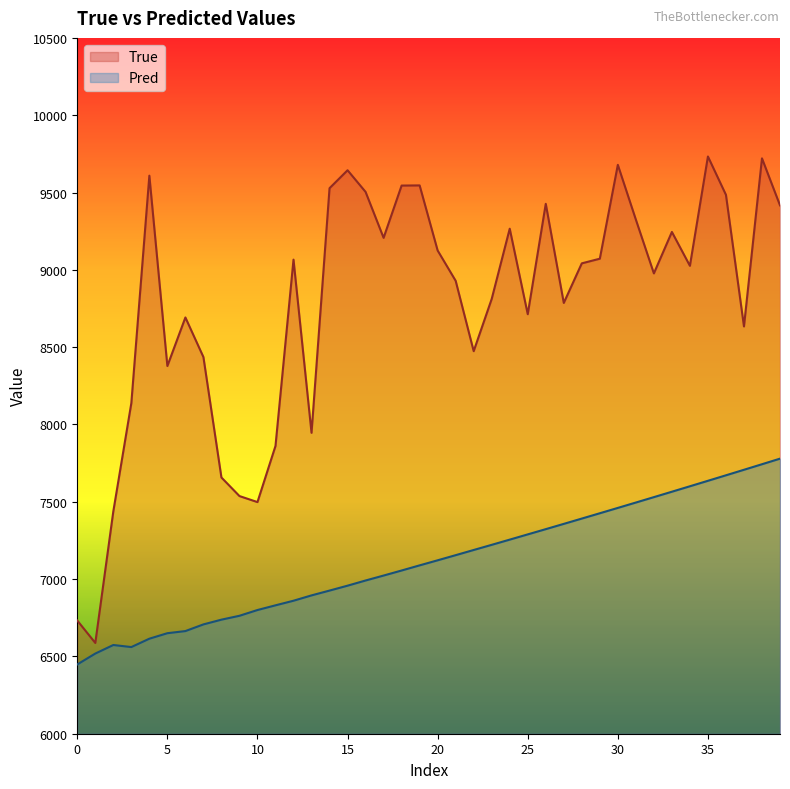

True or false: True and Pred cross at least once.

False